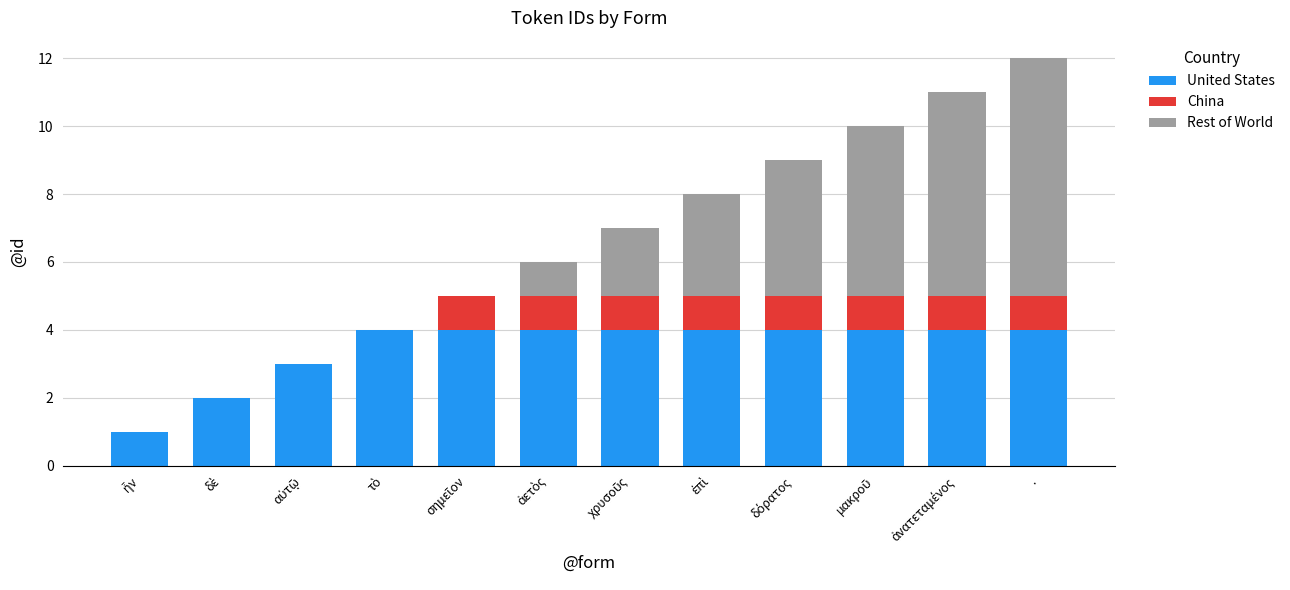

Are the bars horizontal?

No